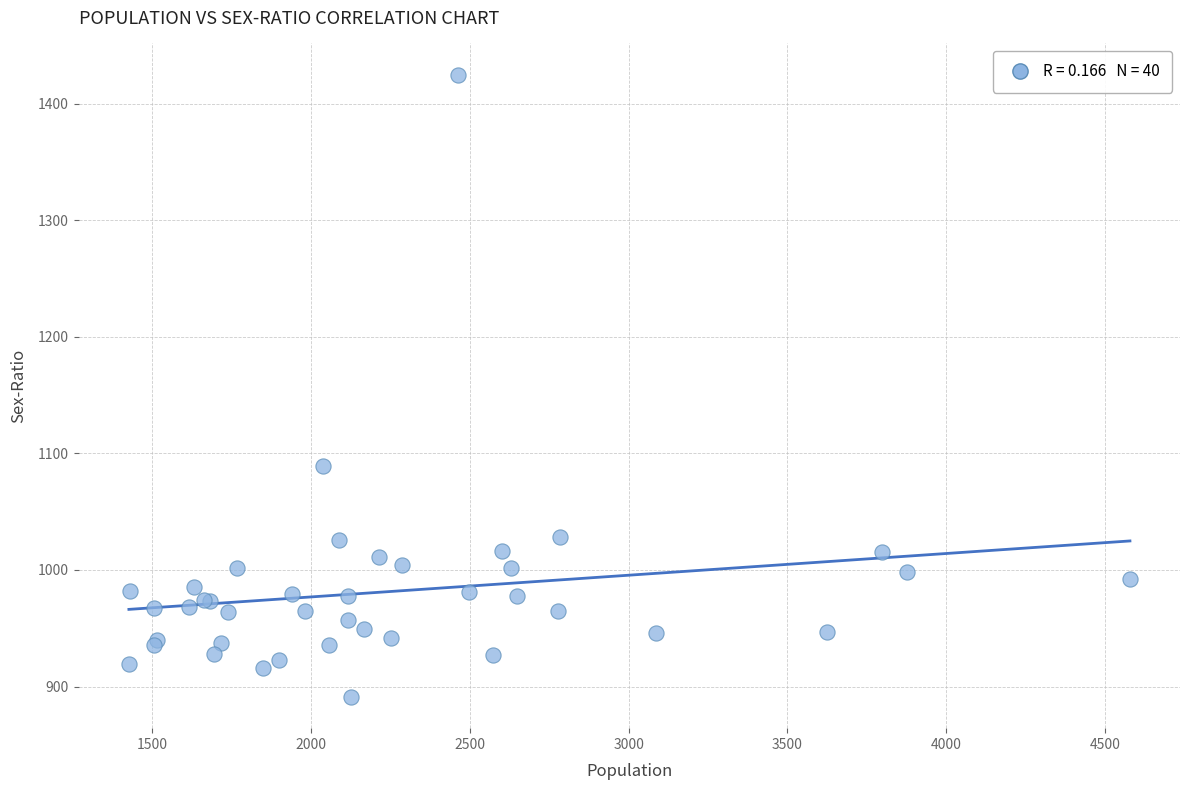

What Y value in the scatter plot is closest to 1158?

1089